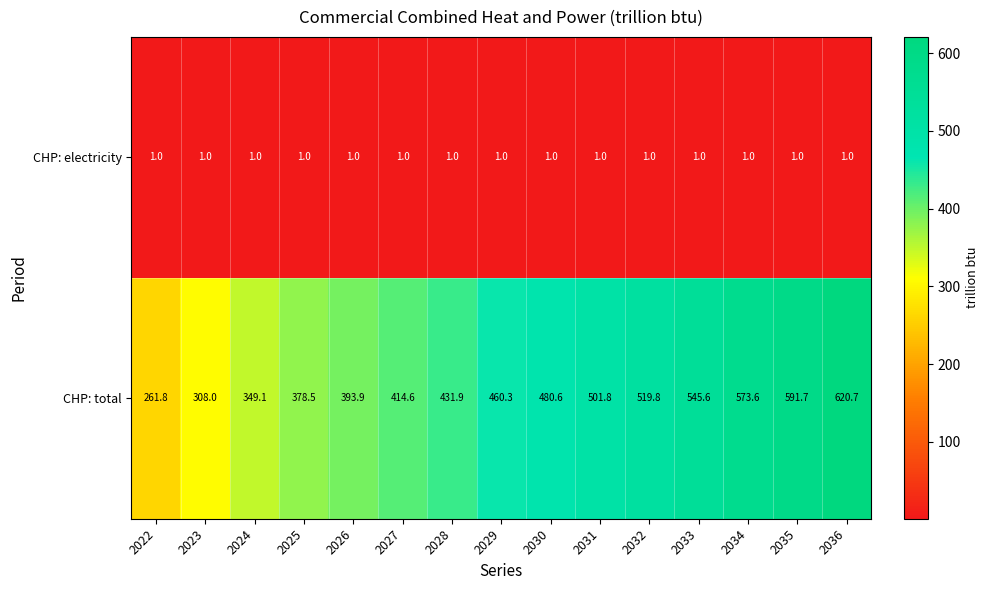

At 2030, list the series in order from largest to smallest.

CHP: total, CHP: electricity